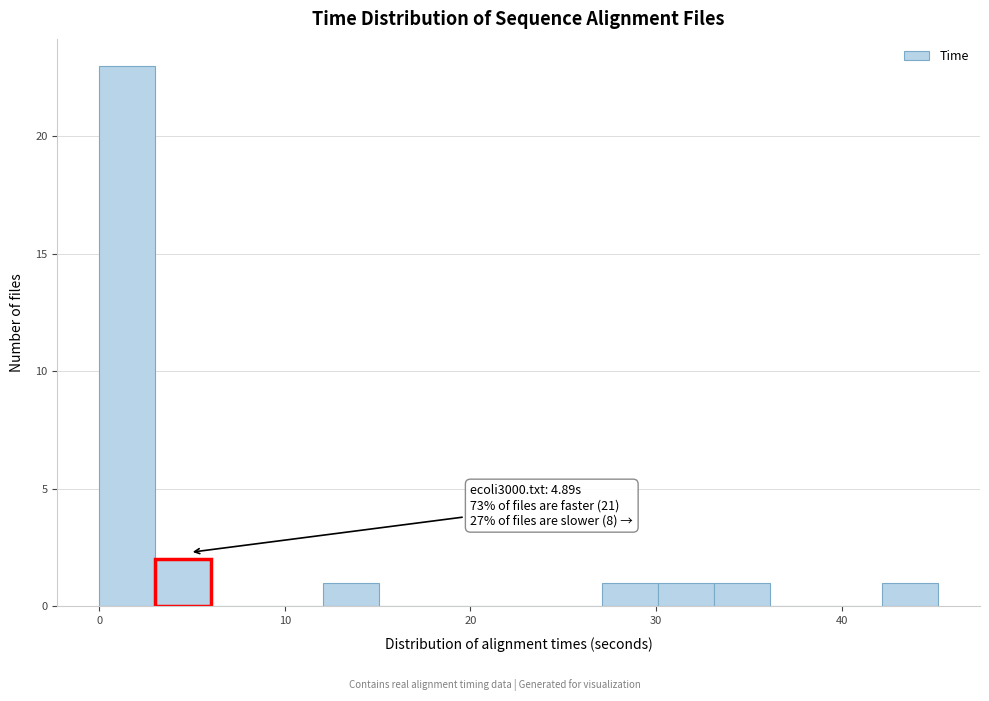

Around what value on the x-axis is the tallest bar? Give the approximate position of its centre, as read against the axis.

2